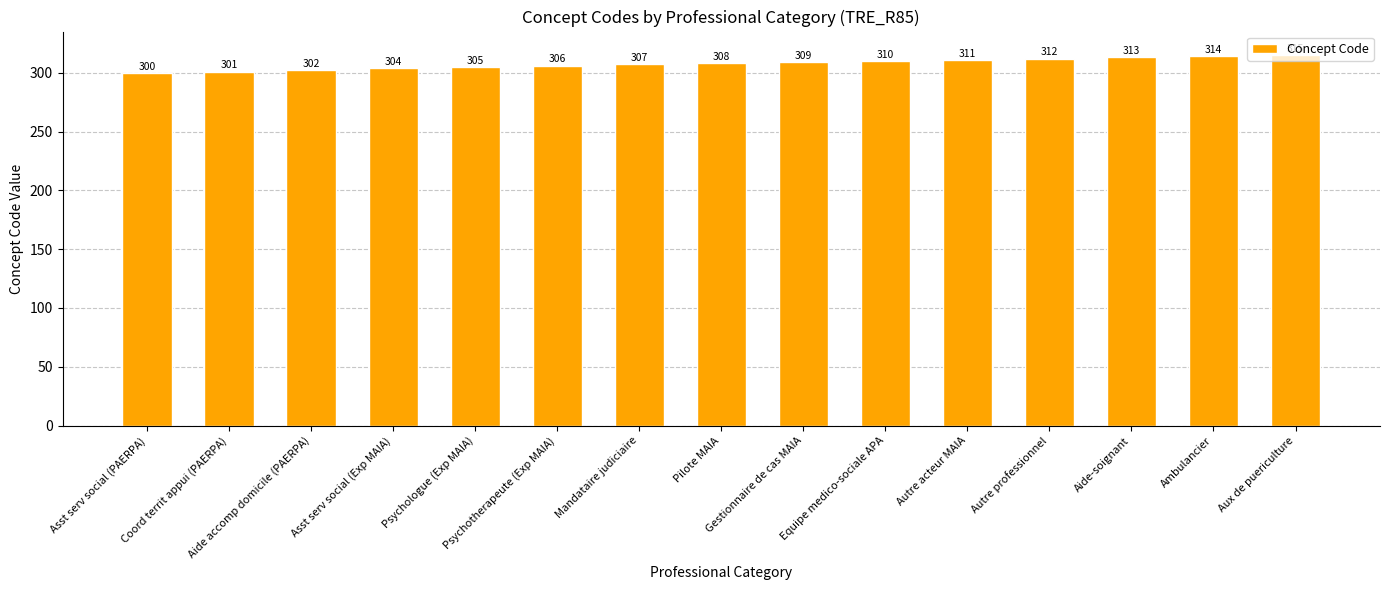

What is the change in value from Aide accomp domicile (PAERPA) to Pilote MAIA?

+6